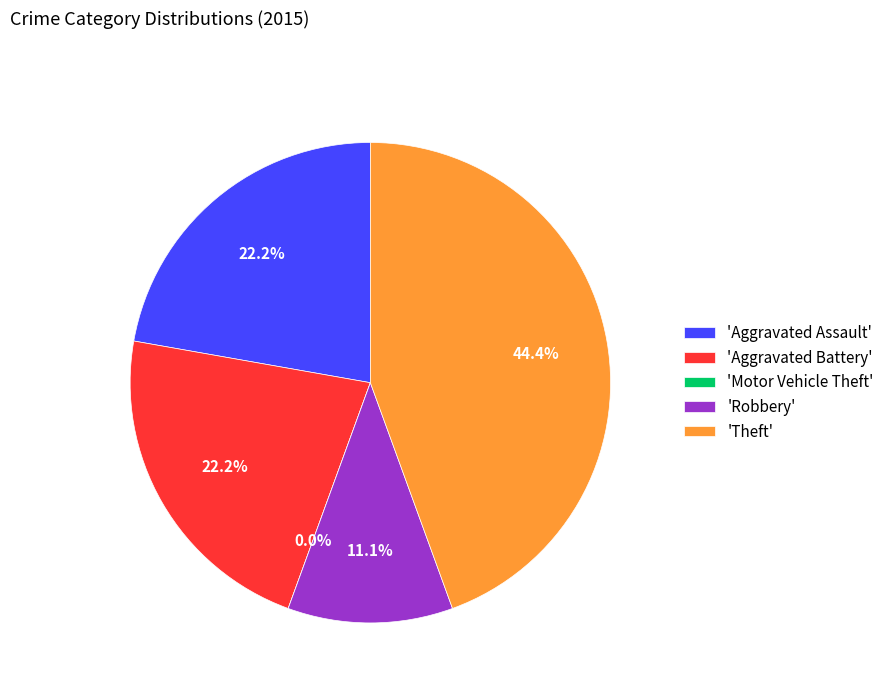

What is the smallest slice in the pie chart?

Motor Vehicle Theft